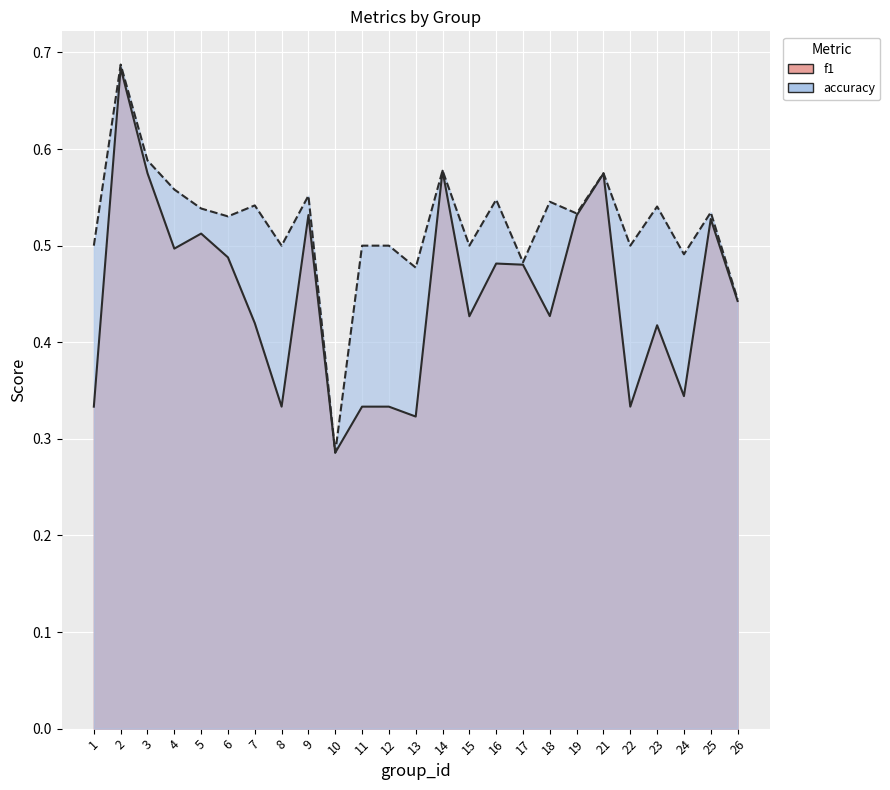

Read the accuracy value at 3.

0.6